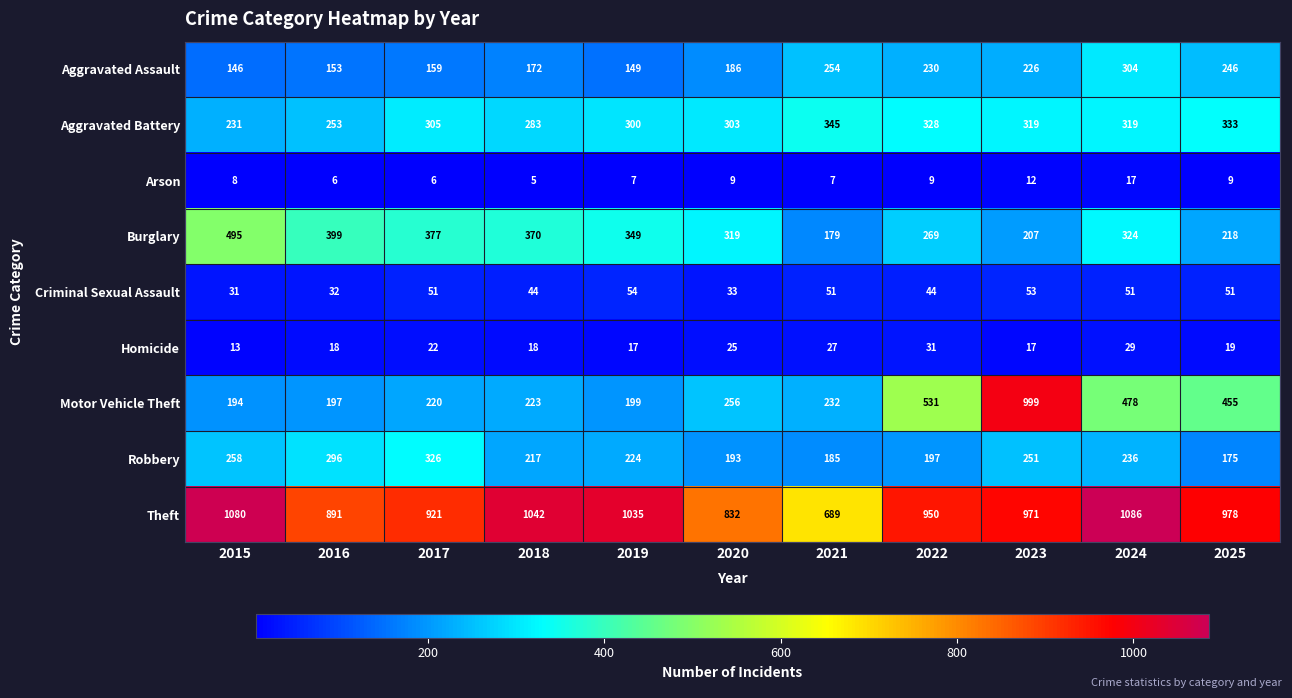

What is the sum of all Motor Vehicle Theft values?

3984